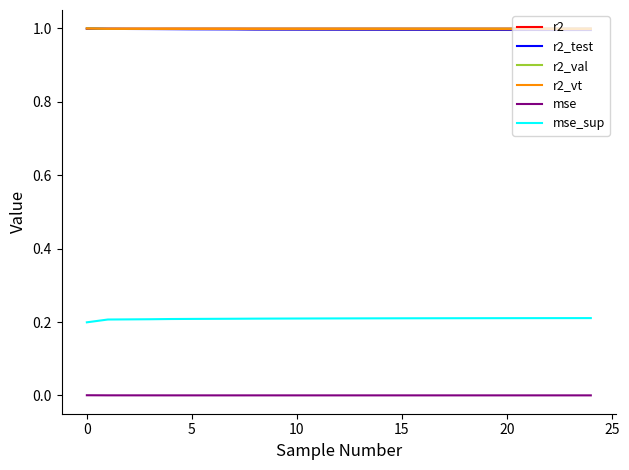

What are all the series names shown in the legend?

r2, r2_test, r2_val, r2_vt, mse, mse_sup